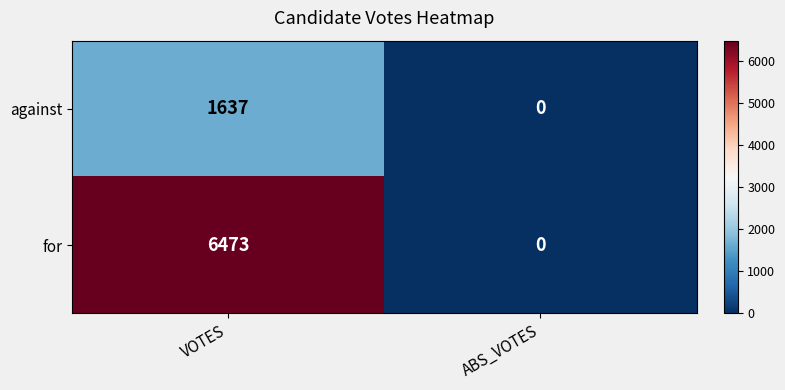

Which series has the largest total across all categories?

for